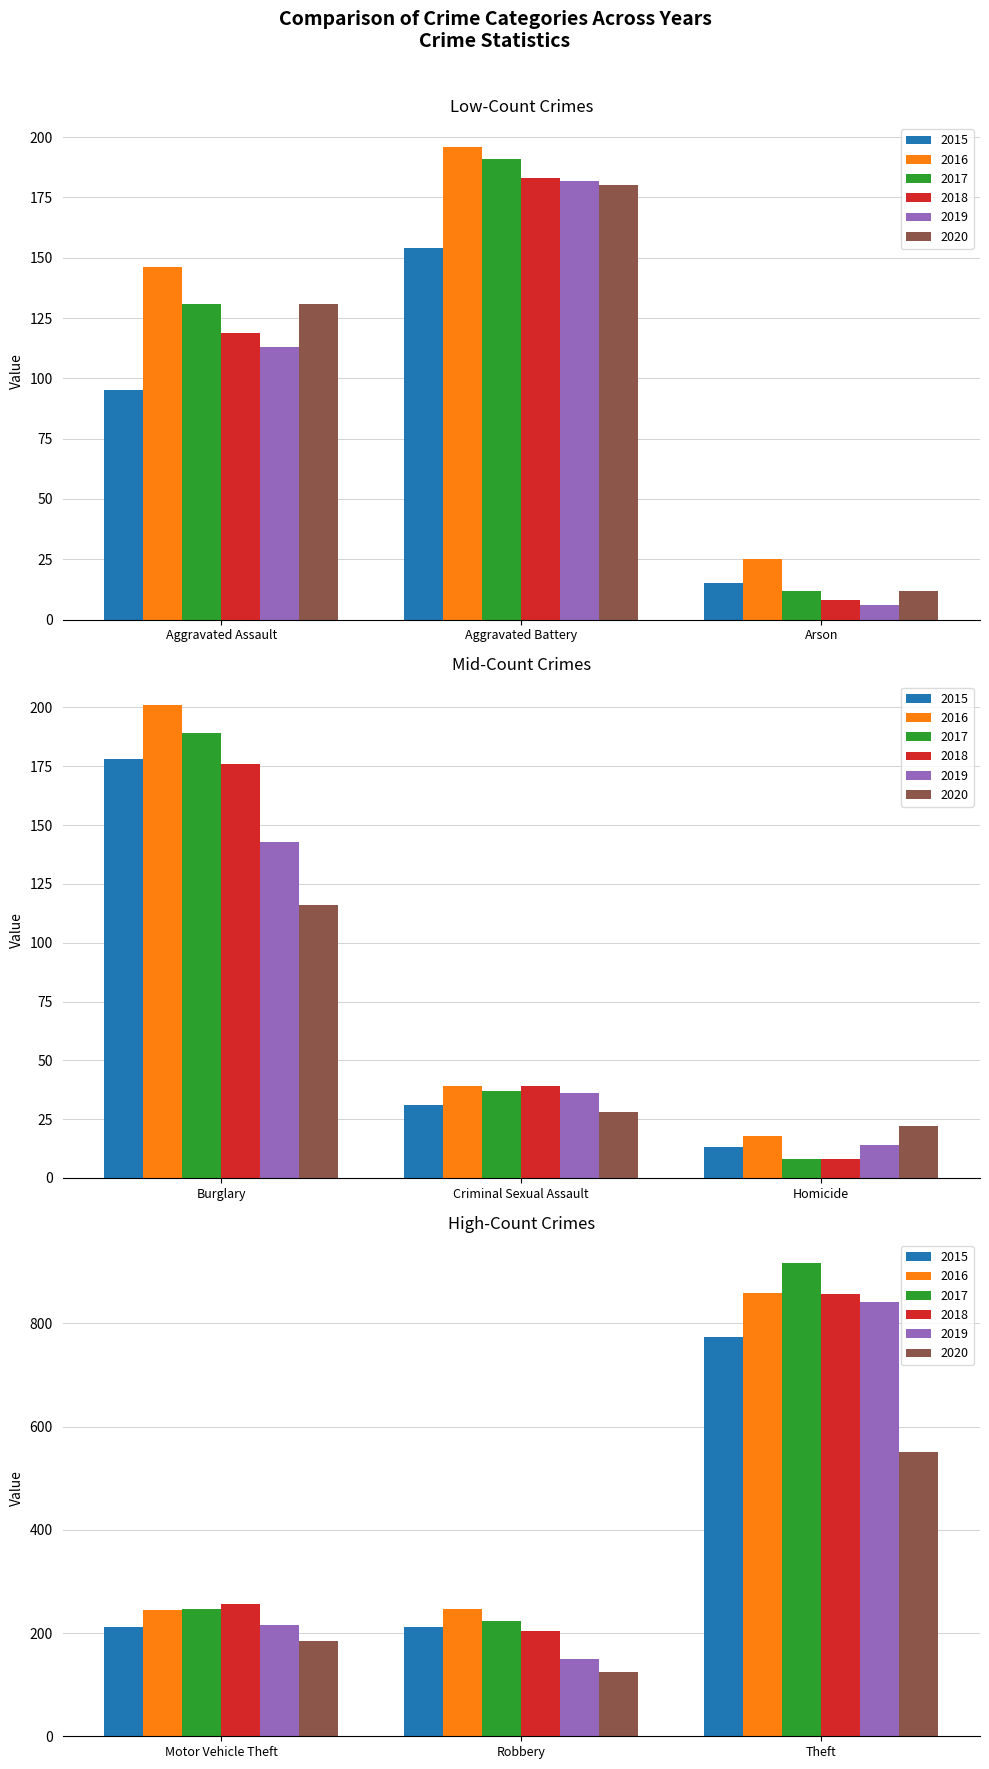

Which has a higher value, Aggravated Assault or Motor Vehicle Theft?

Motor Vehicle Theft